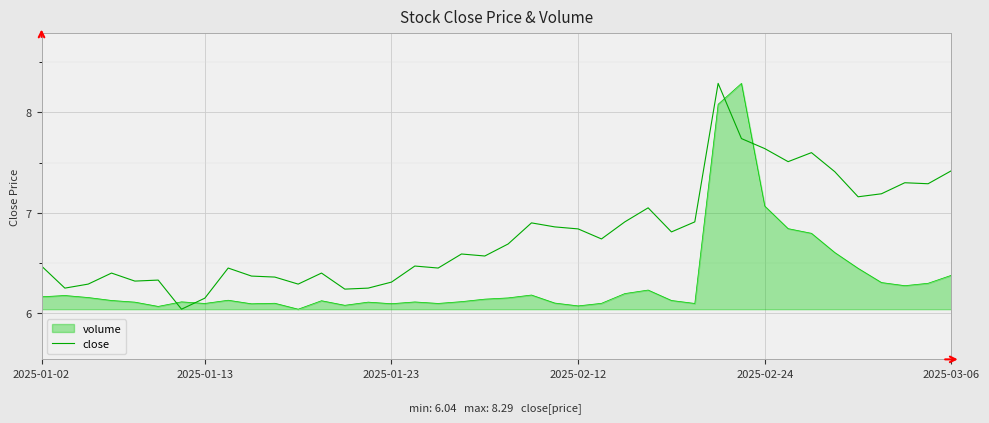

Which series has the largest total across all categories?

close